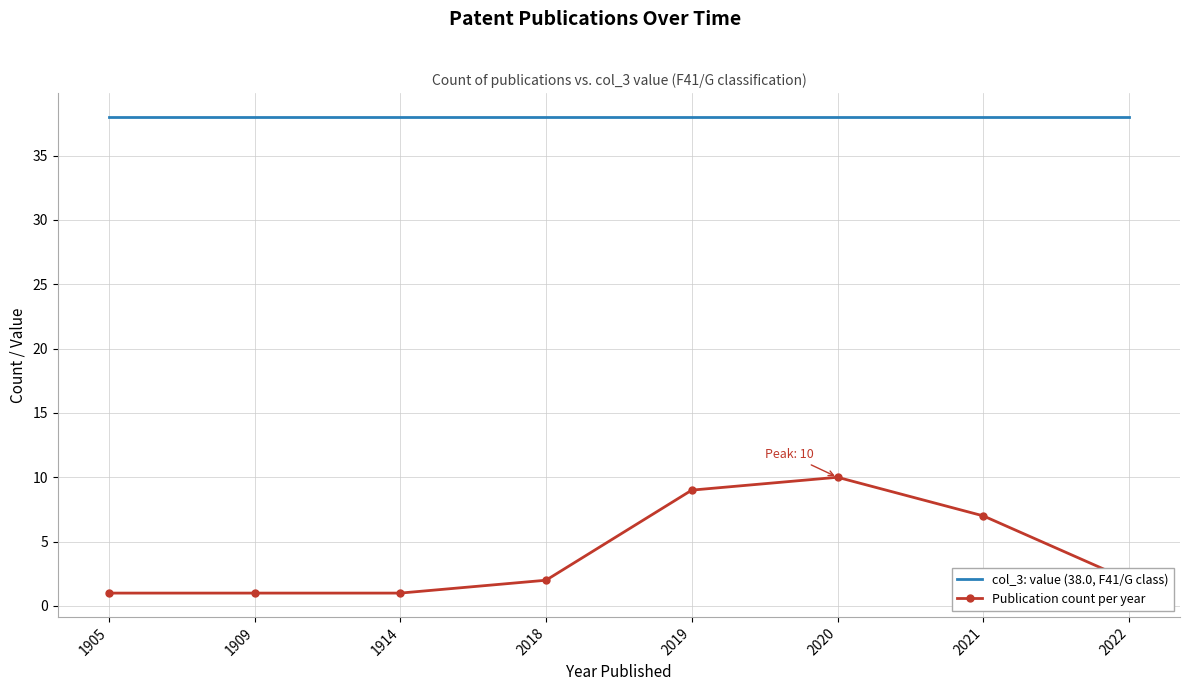

What are all the series names shown in the legend?

col_3: value (38.0, F41/G class), Publication count per year